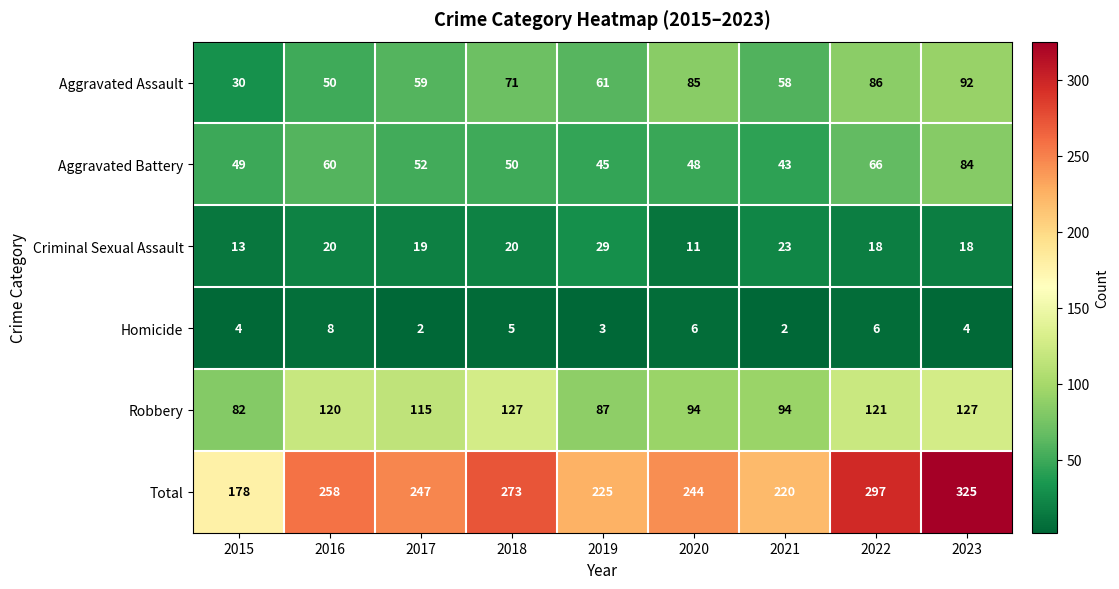

At which category is the sum across all series the highest?

2023